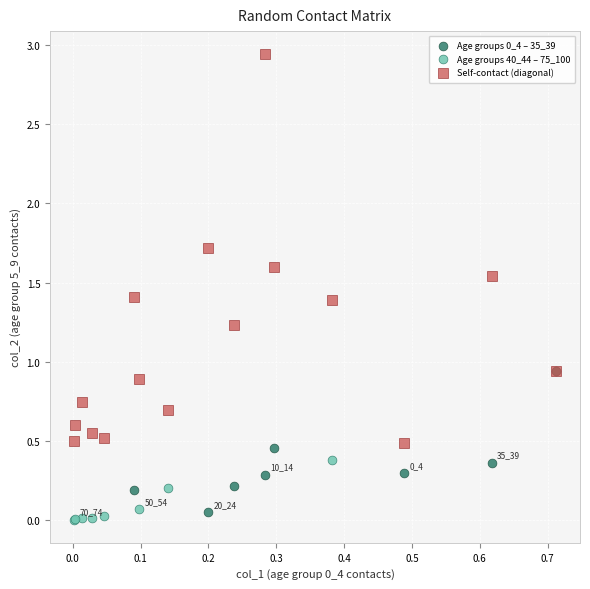

Which series has the widest spread of Y values?

Self-contact (diagonal)